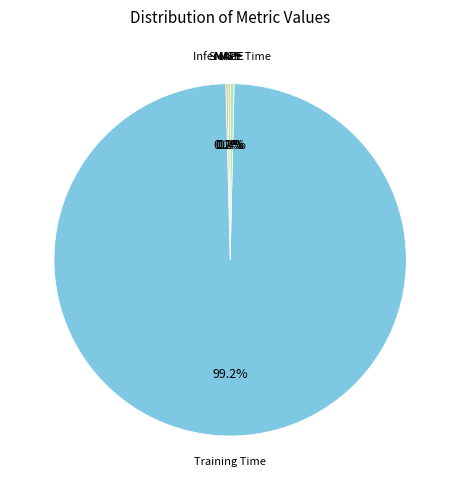

Count the number of slices in the pie.

5